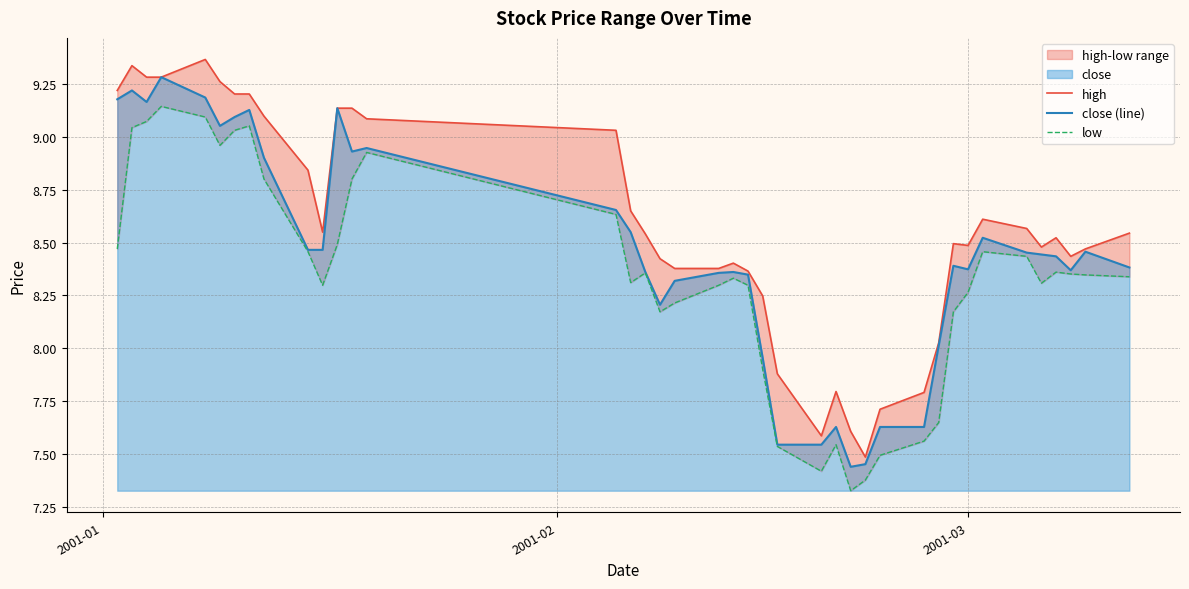

What is the highest value of the close (line) series?

9.3